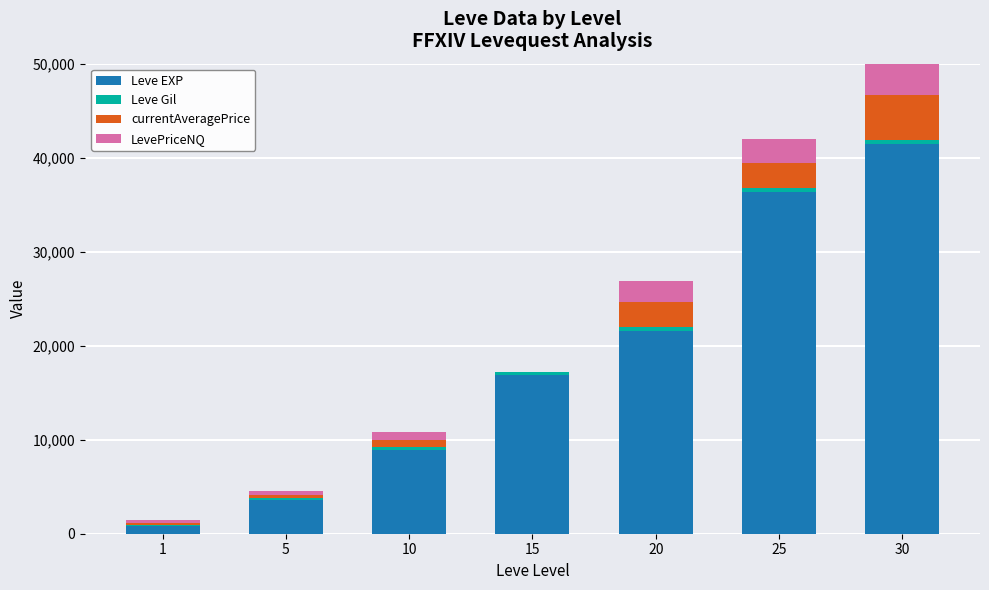

Rank the series by their maximum value, from highest to lowest.

Leve EXP, currentAveragePrice, LevePriceNQ, Leve Gil